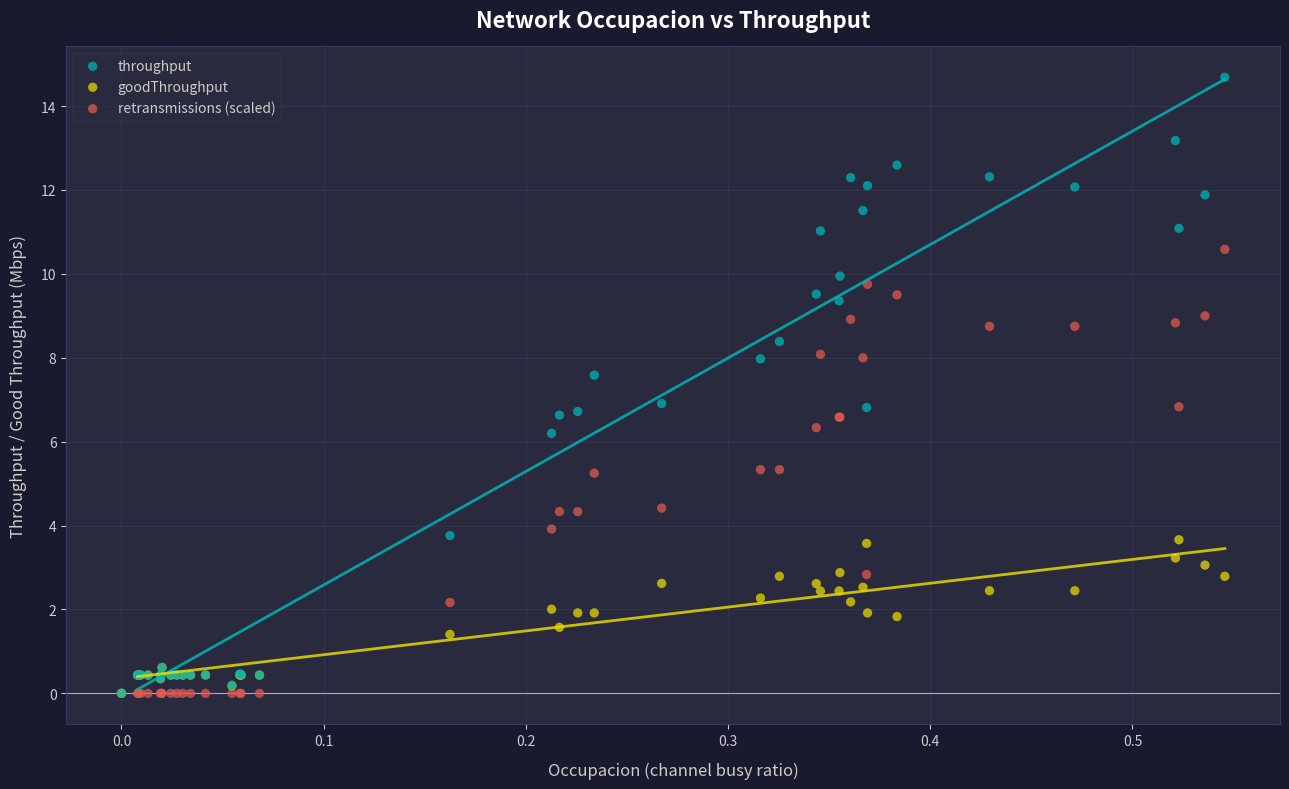

What are all the series names shown in the legend?

throughput, goodThroughput, retransmissions (scaled)